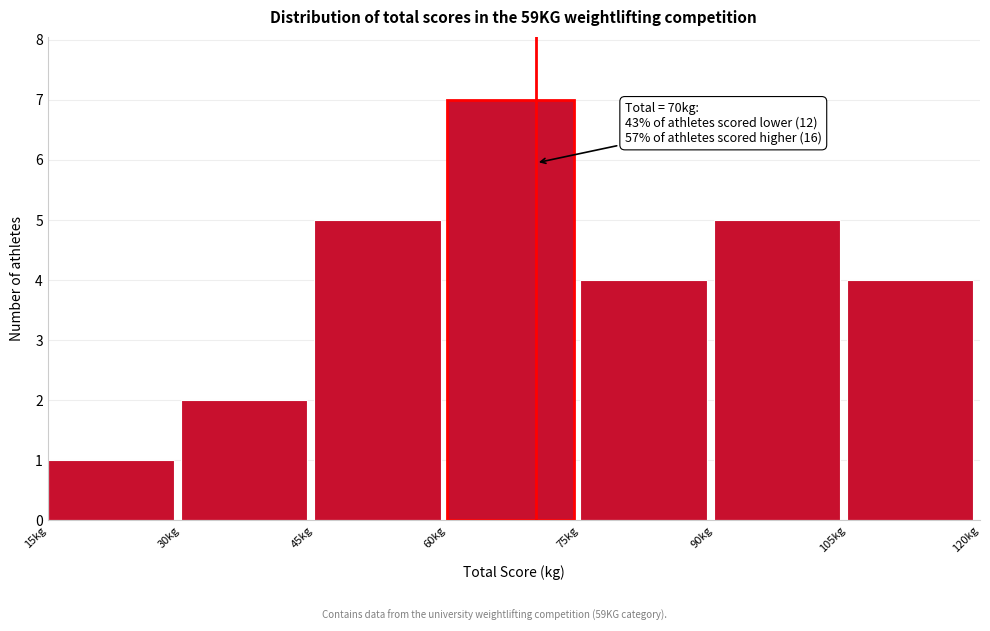

Which range on the x-axis has the tallest bar?

60 to 75